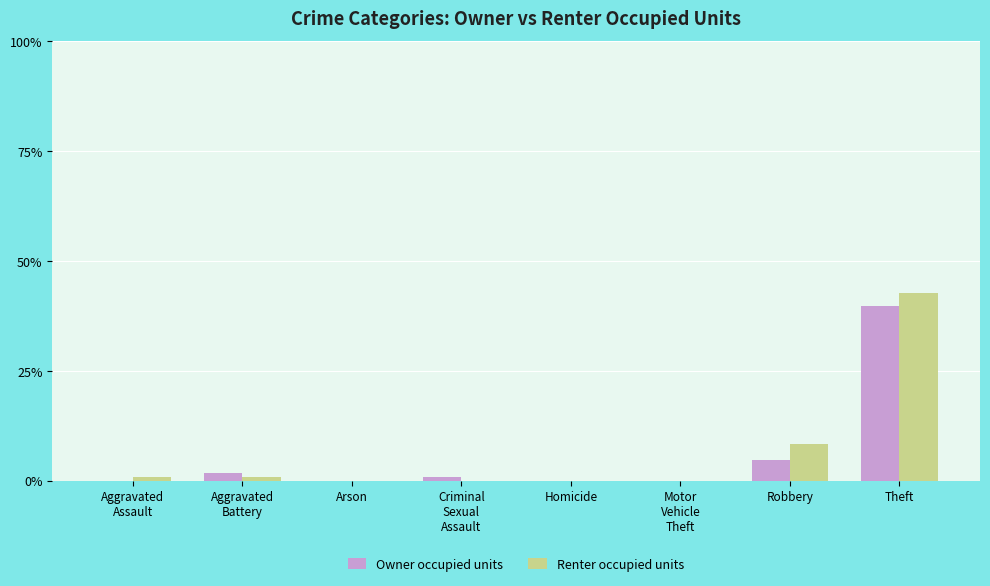

The value of Owner occupied units at Homicide is 0.0. True or false?

True